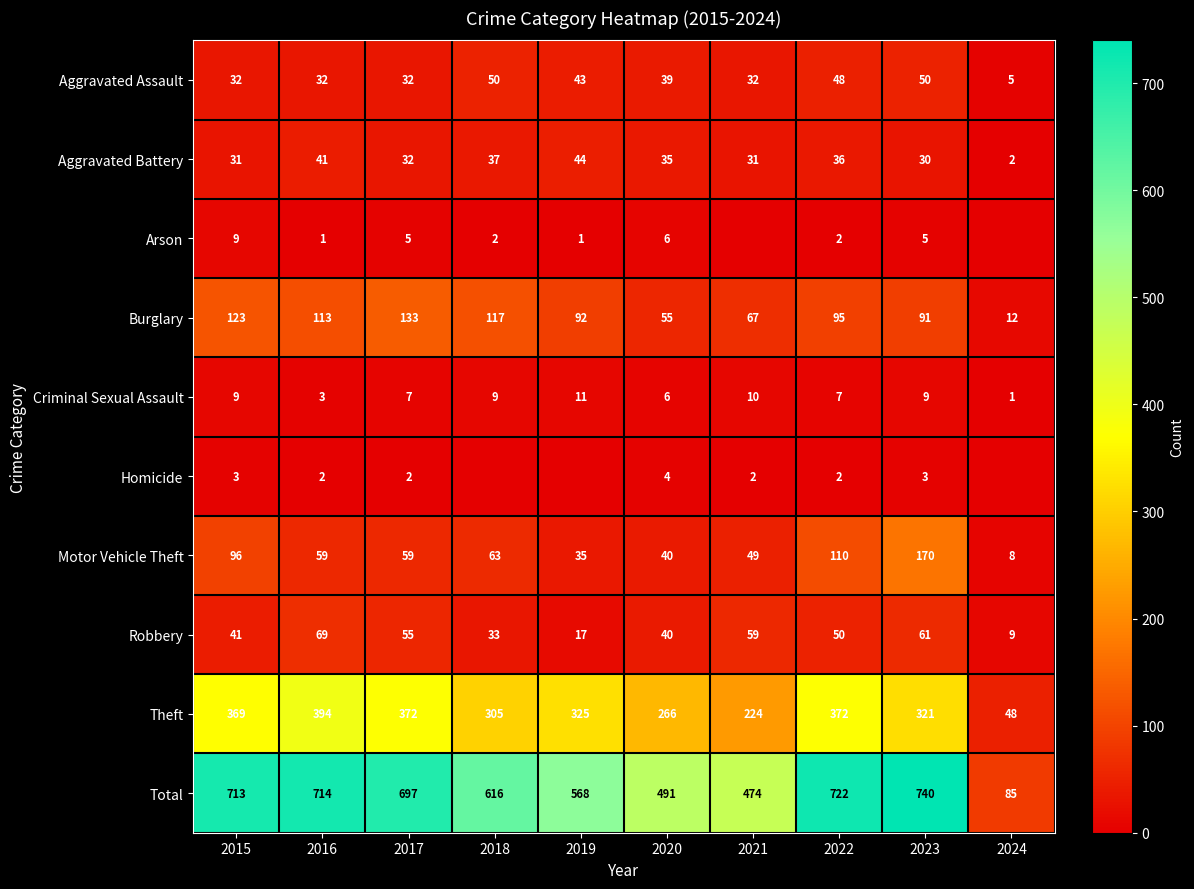

At how many categories does at least one series exceed 567?

7